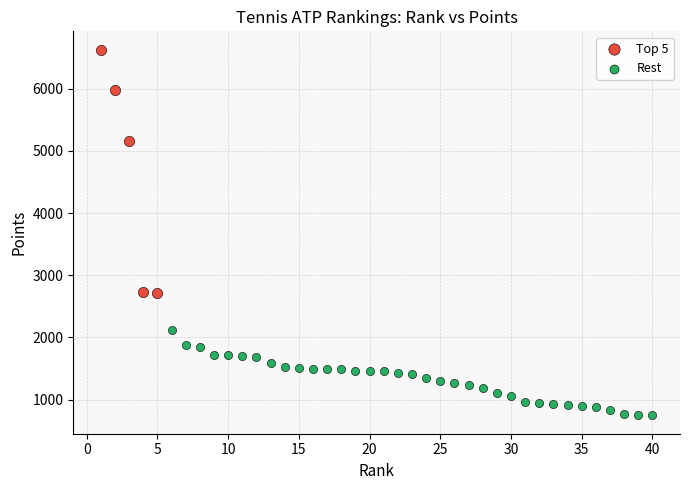

Which series has the widest spread of Y values?

Top 5